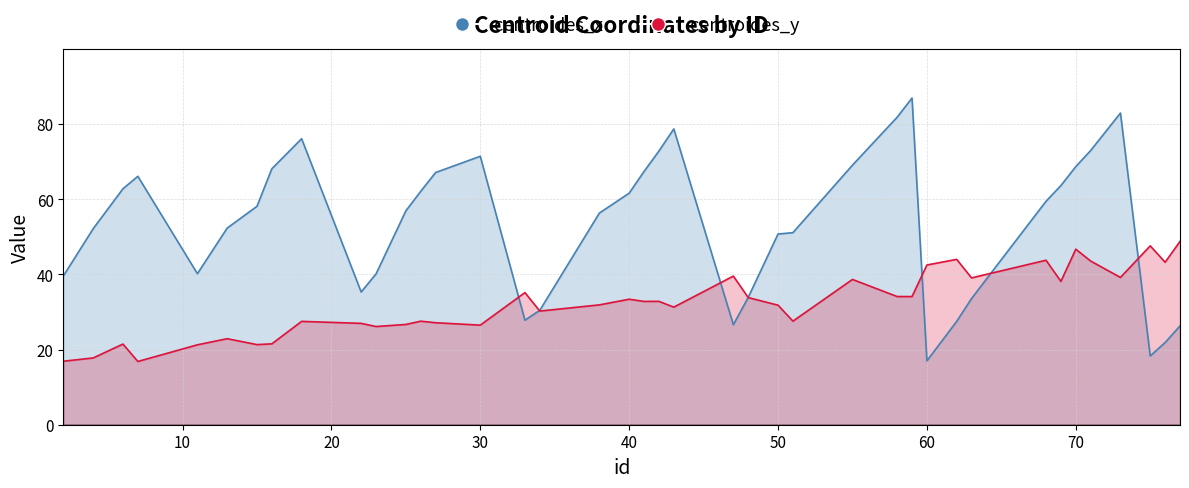

What is the total value across all series at 77?

75.1